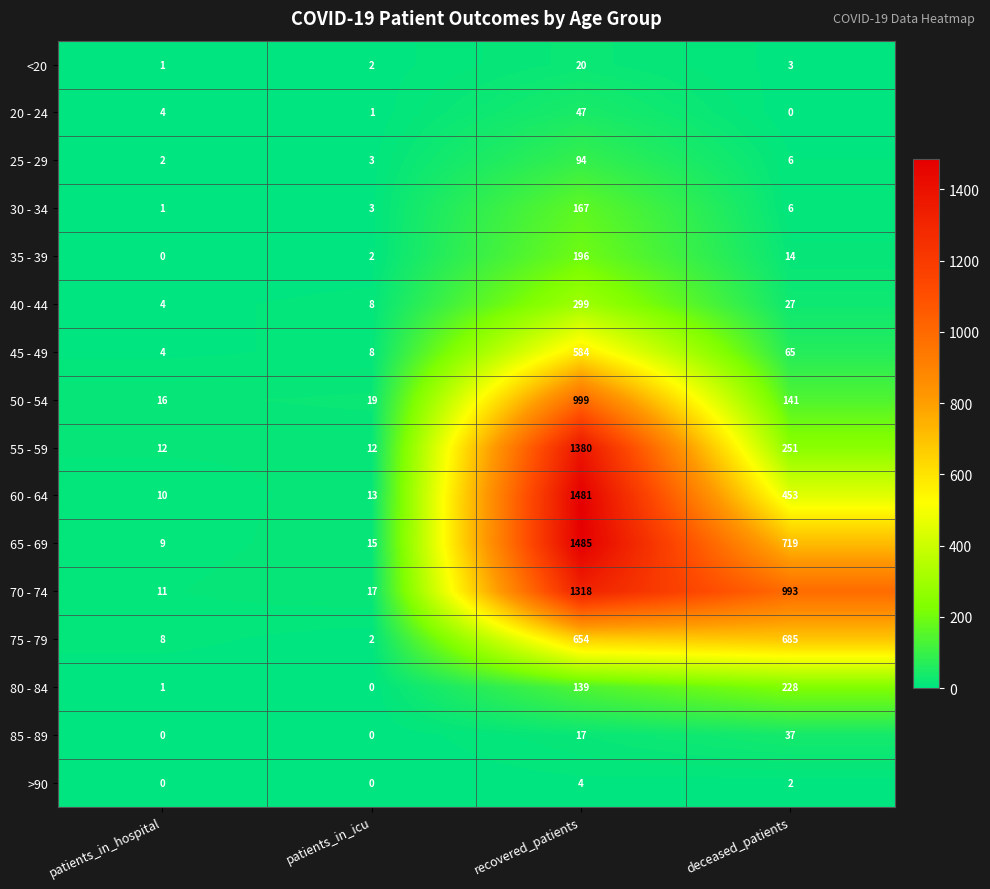

At how many categories does at least one series exceed 776?

2